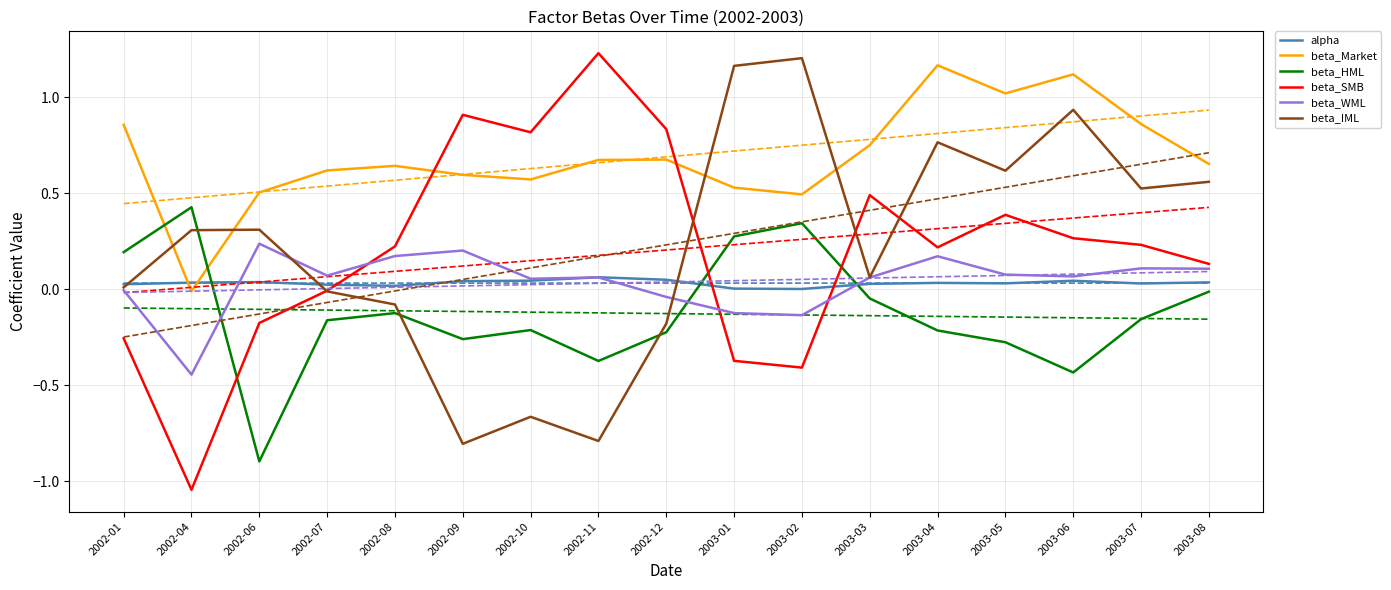

What is the label of the 15th point from the right?

2002-06